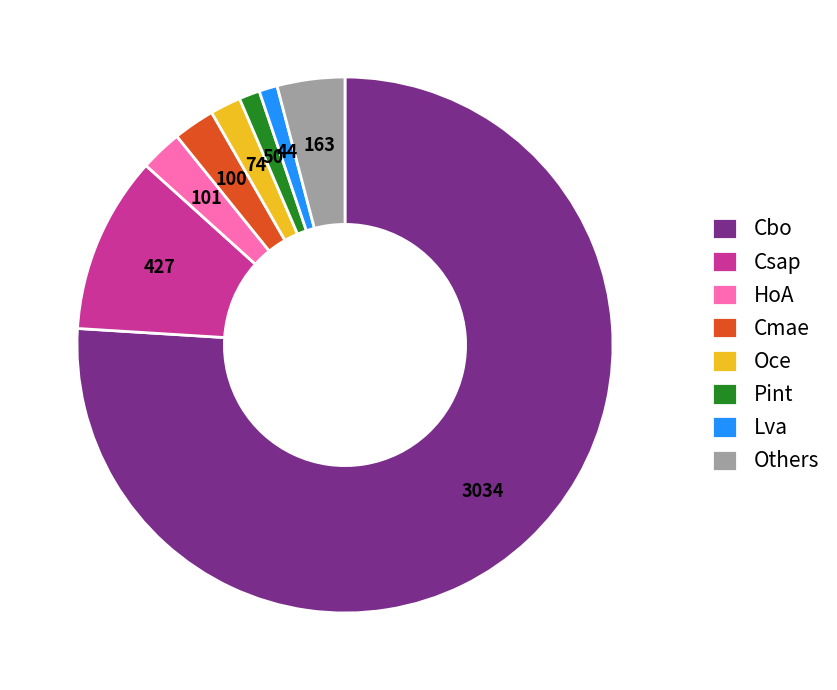

What is the ratio of the value at Lva to the value at Oce?

0.6